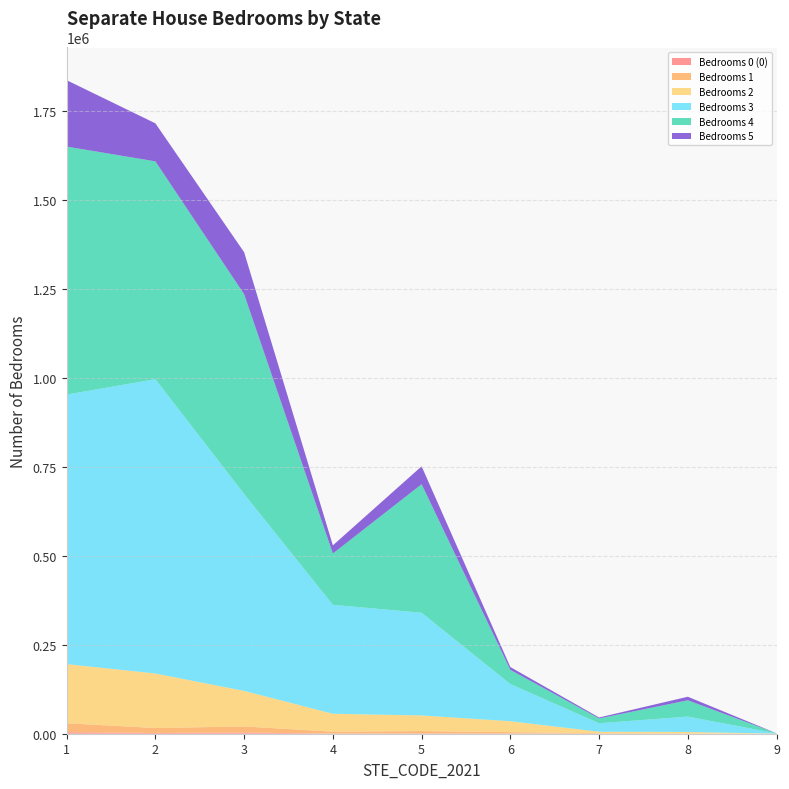

Reading right to left, list all the values displayed in this chart.

Separate_house_NofB_0_i_b: 9=0	8=67	7=234	6=524	5=855	4=624	3=3137	2=2063	1=4168
Separate_house_NofB_1: 9=75	8=807	7=1316	6=3857	5=6548	4=5217	3=17231	2=13985	1=25237
Separate_house_NofB_2: 9=260	8=4037	7=4042	6=30724	5=43909	4=50243	3=99874	2=153100	1=166084
Separate_house_NofB_3: 9=546	8=43261	7=23818	6=104487	5=288489	4=306024	3=553115	2=826580	1=757092
Separate_house_NofB_4: 9=266	8=45726	7=13506	6=39677	5=360888	4=143925	3=560976	2=611693	1=696370
Separate_house_NofB_5: 9=51	8=9966	7=2682	6=7979	5=50277	4=22975	3=117963	2=106826	1=186496